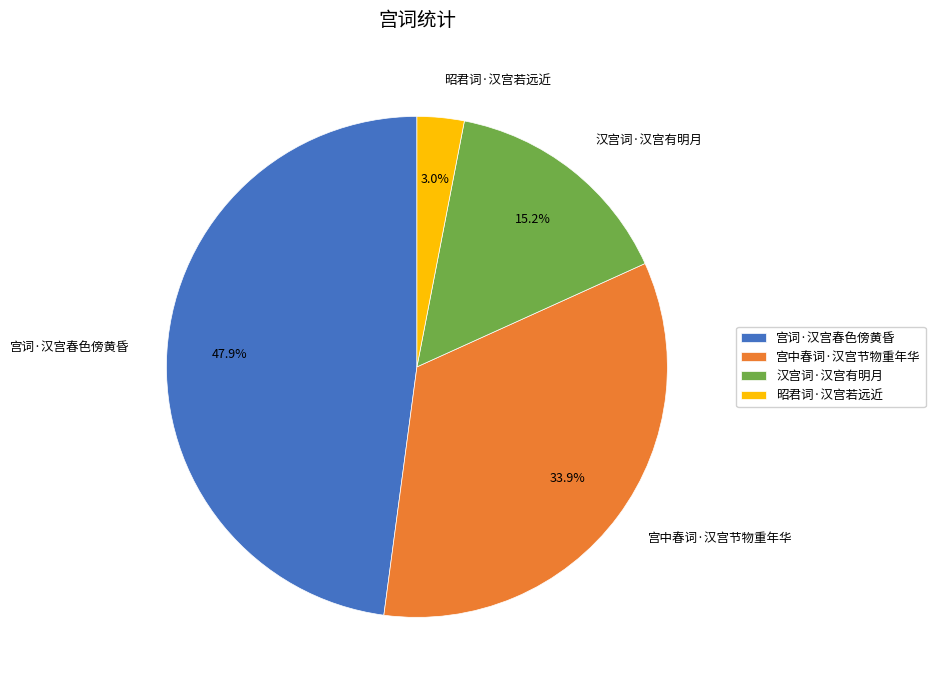

How many slices are in this pie chart?

4